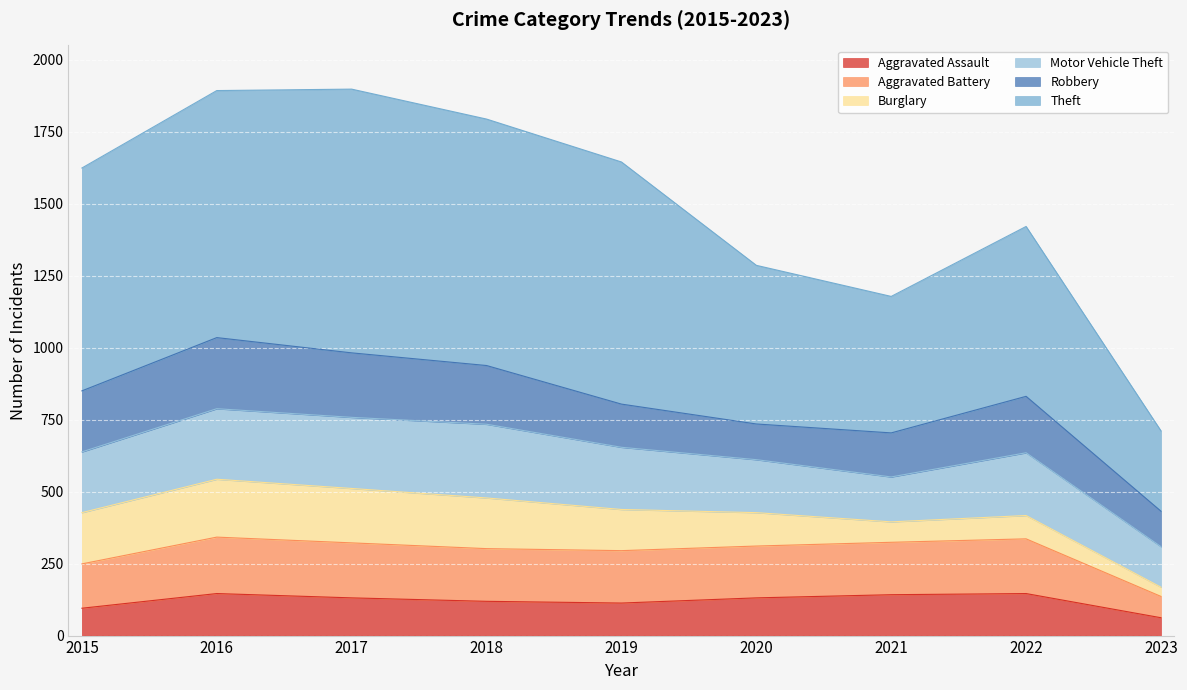

True or false: Theft and Aggravated Battery cross at least once.

False